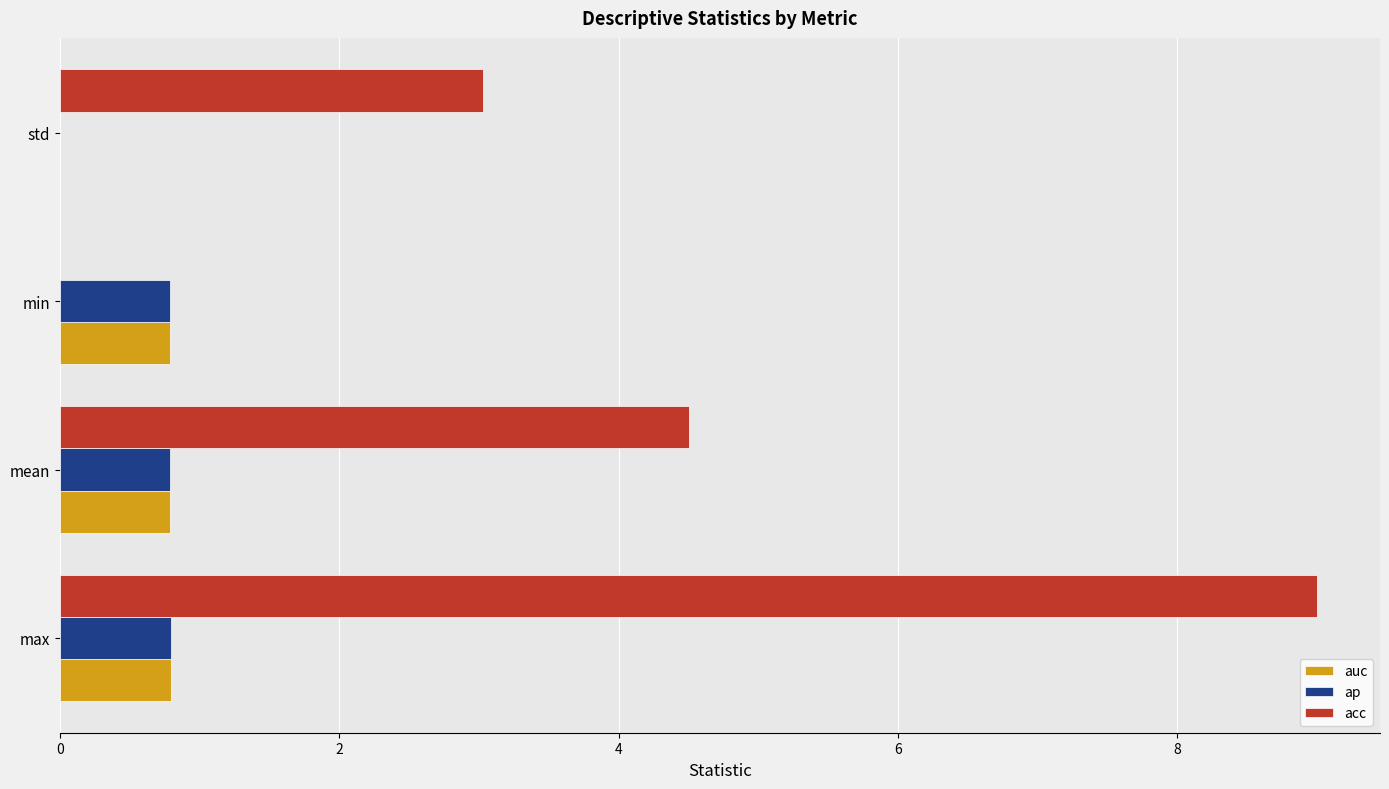

Which series has the largest total across all categories?

acc